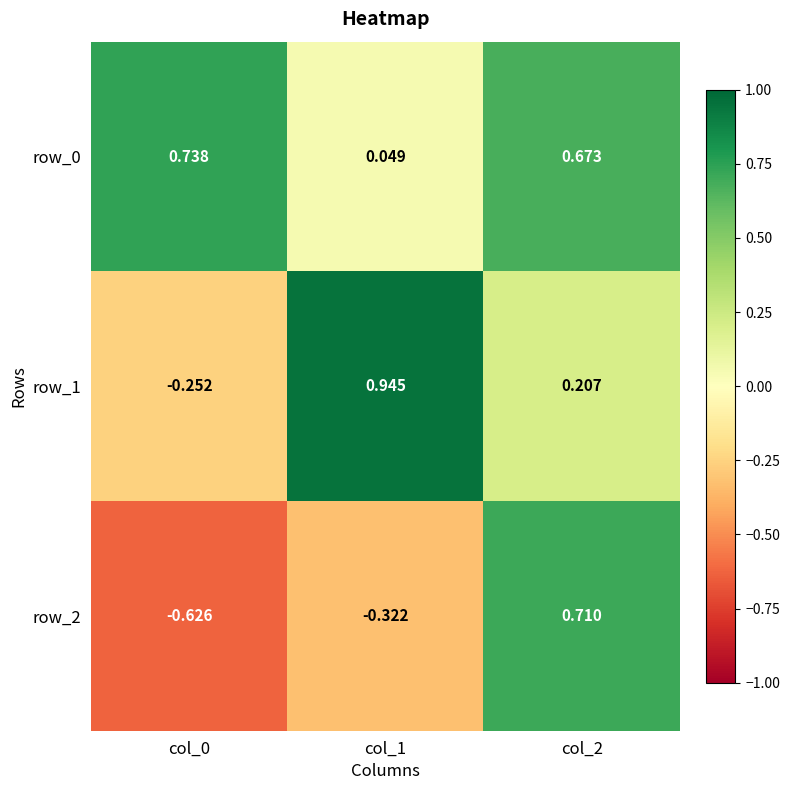

Is the value of row_2 at col_2 greater than the value of row_0 at col_0?

No